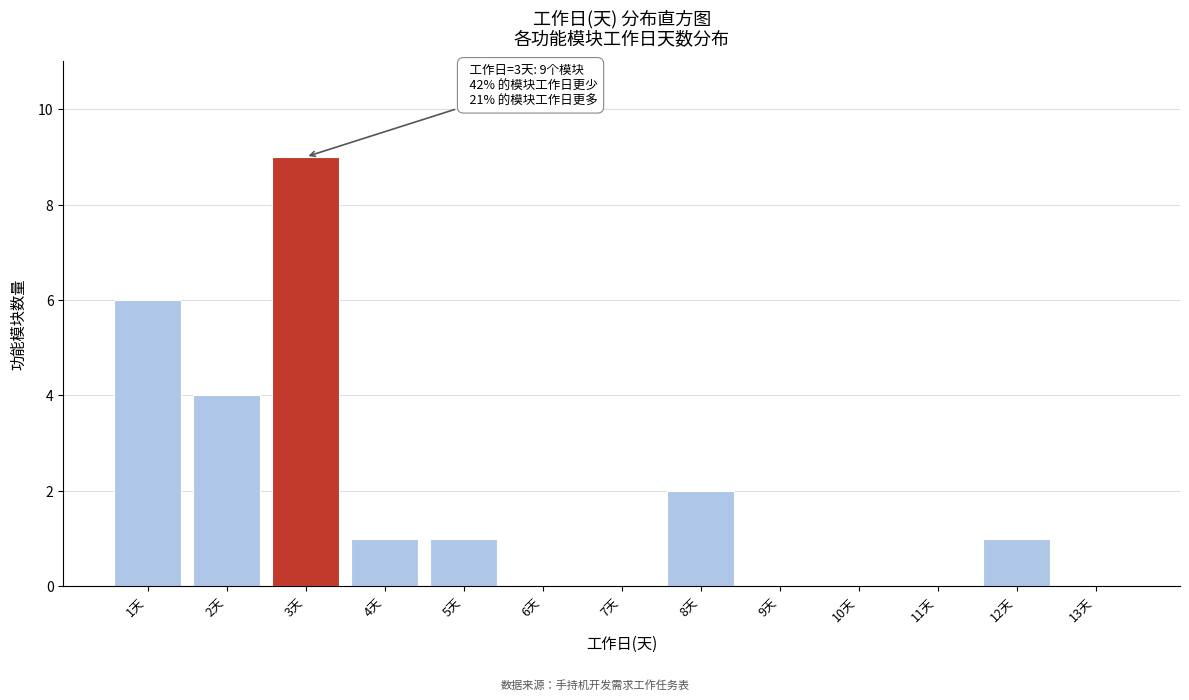

Over which range of the x-axis is the bar tallest?

2.5 to 3.5